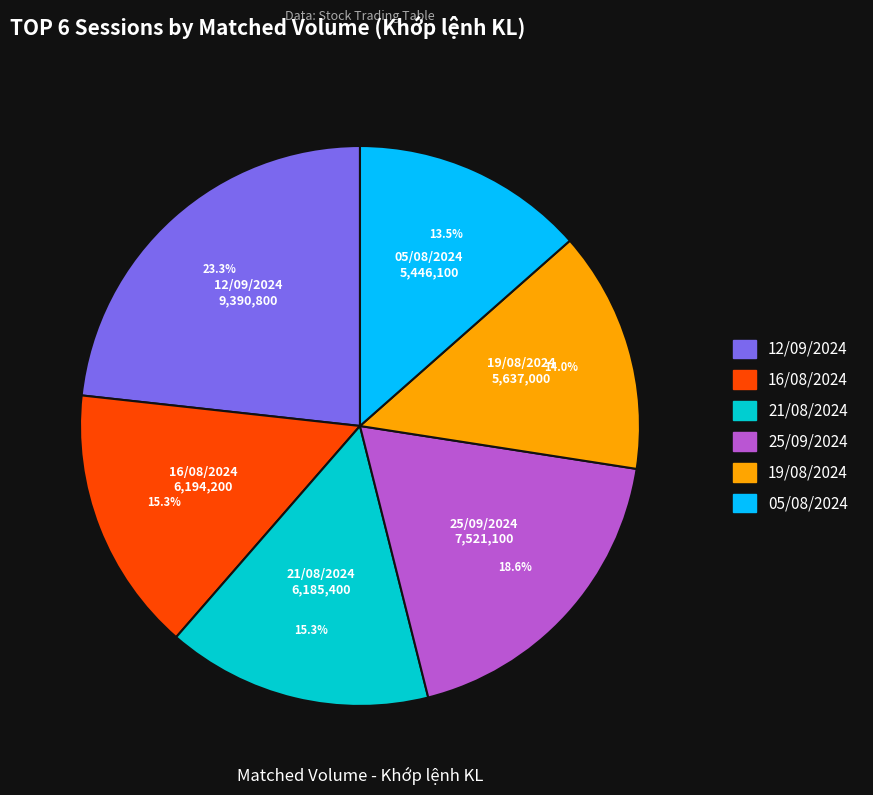

Is the sum of 12/09/2024 and 05/08/2024 greater than half?

No